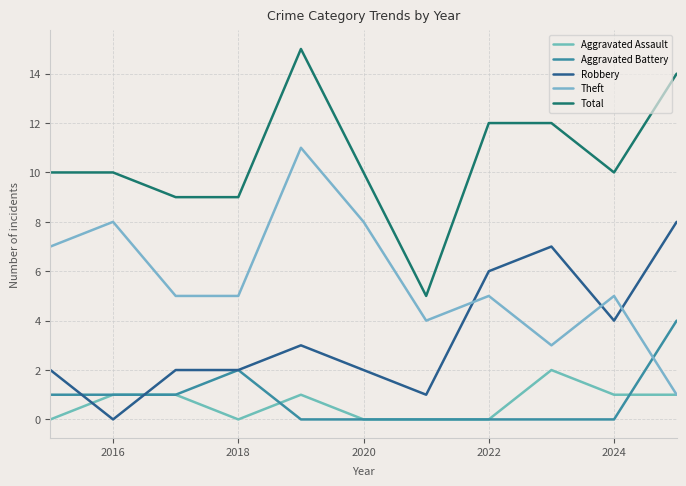

What is the value of the Theft point at the 5th from the left?

11